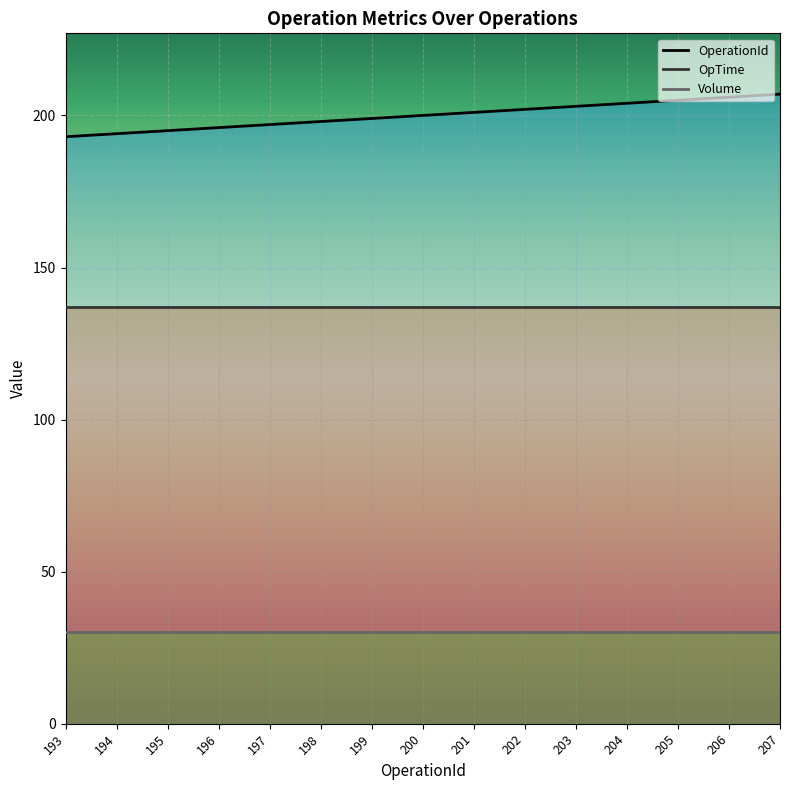

At which label is OpTime closest to 137?

193